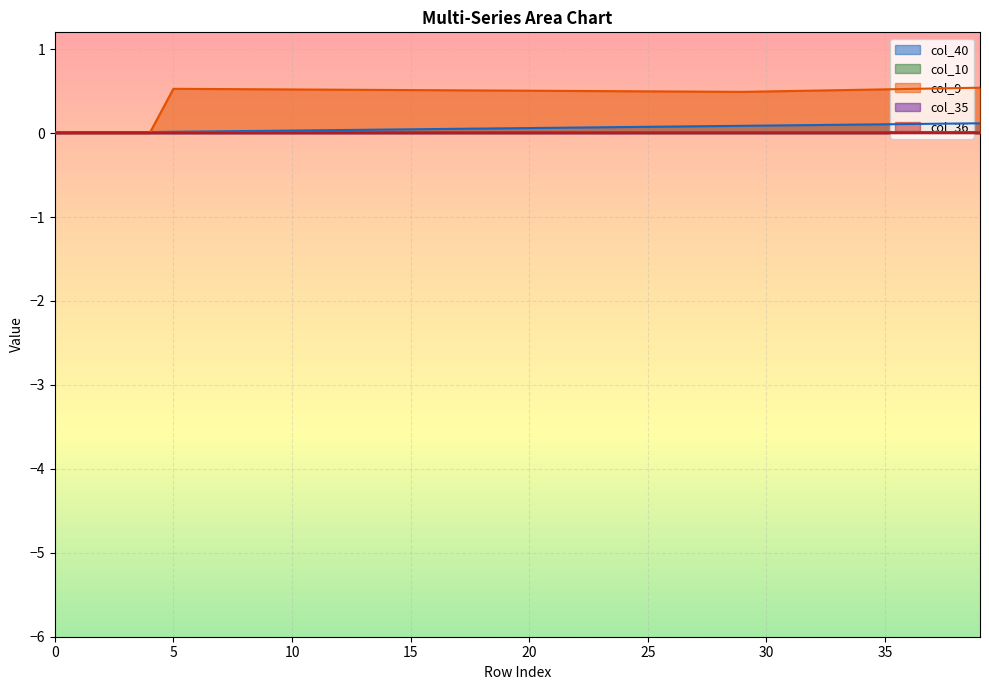

At which category is the sum across all series the highest?

39